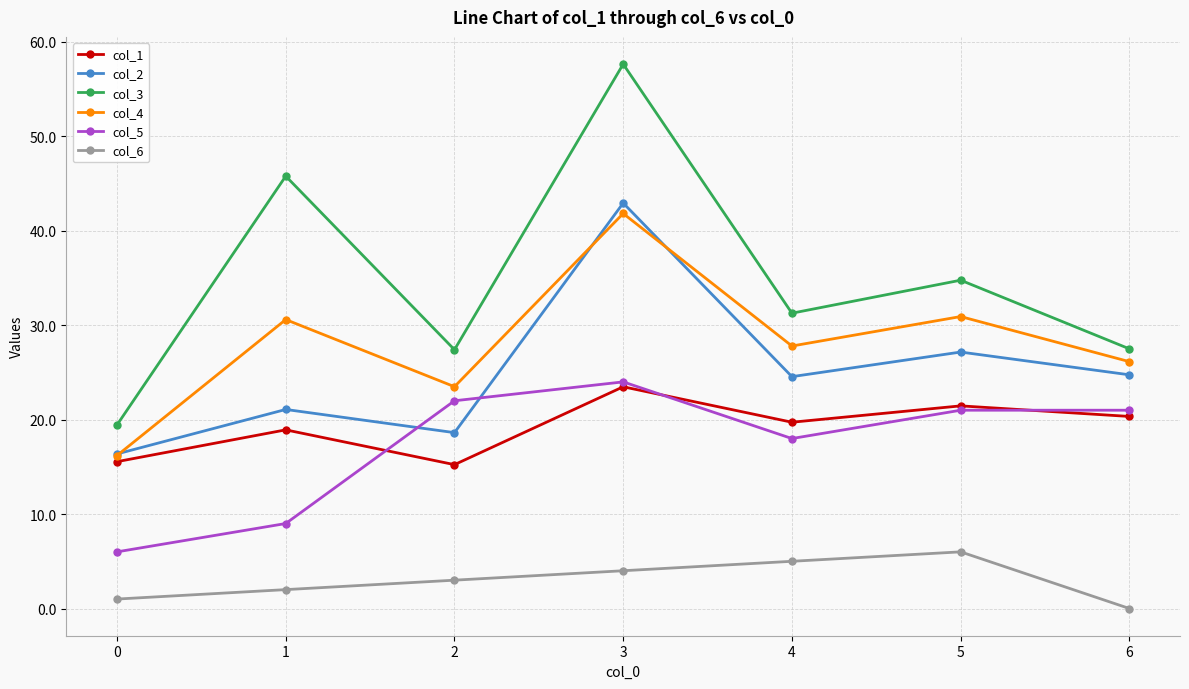

Does the chart display data point markers on the line(s)?

Yes